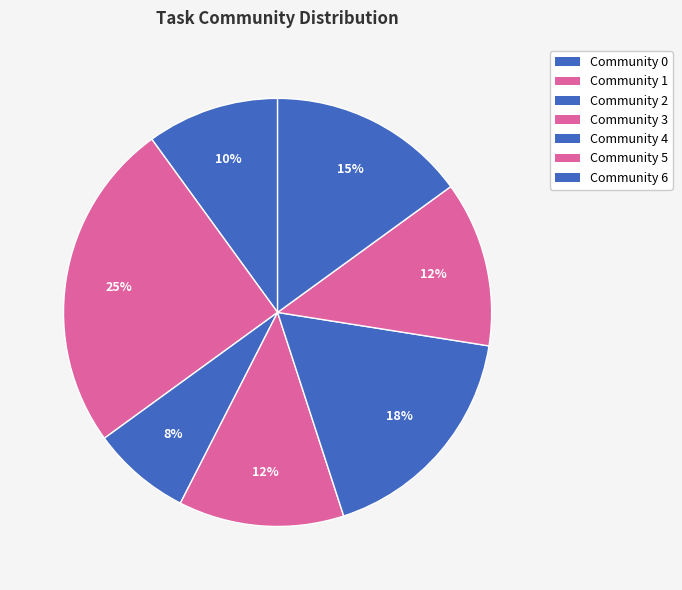

How many segments does this pie chart have?

7